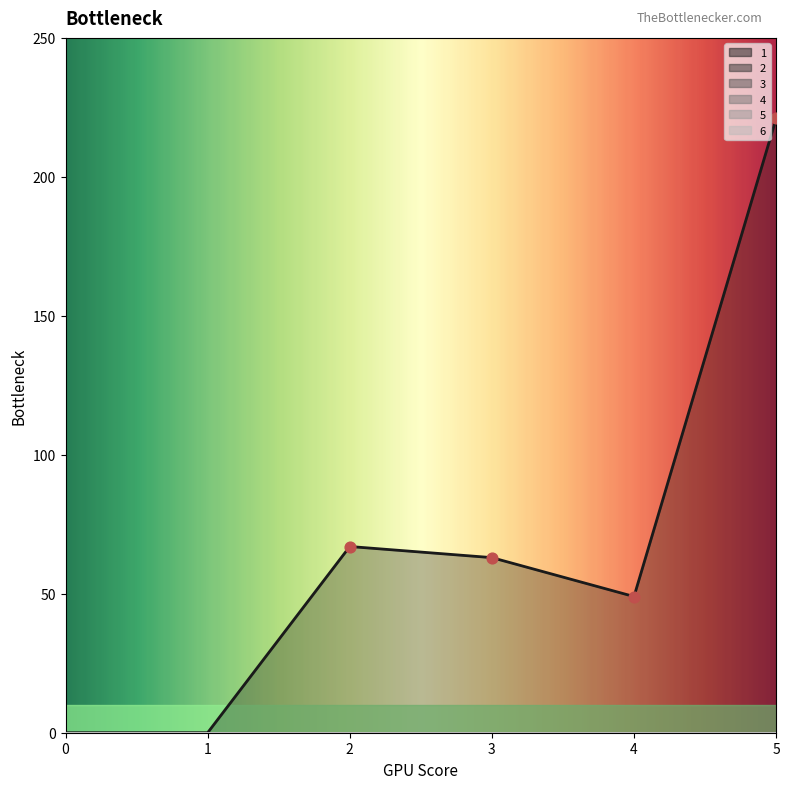

At which category is the sum across all series the highest?

5